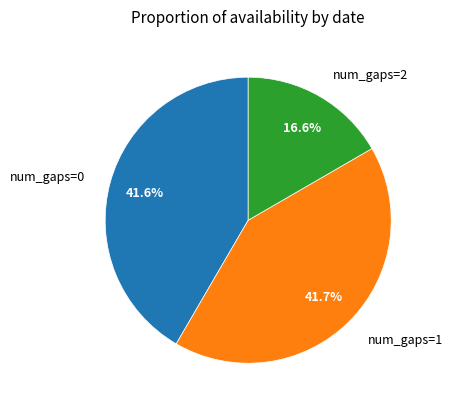

Combined, do num_gaps=1 and num_gaps=0 account for over 50%?

Yes